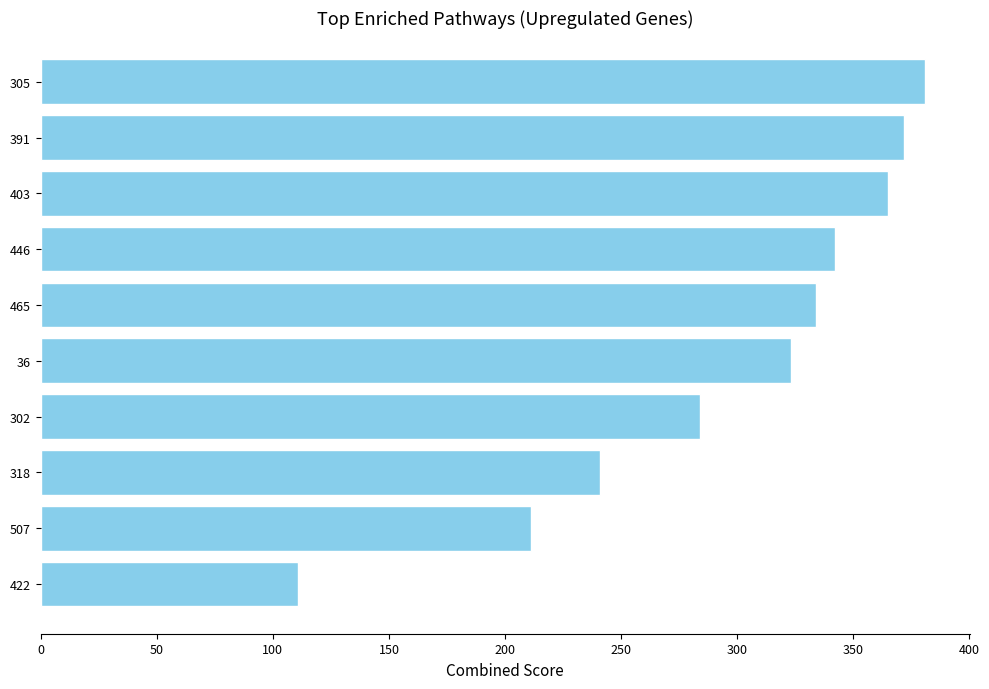

How many bars are there in total?

10